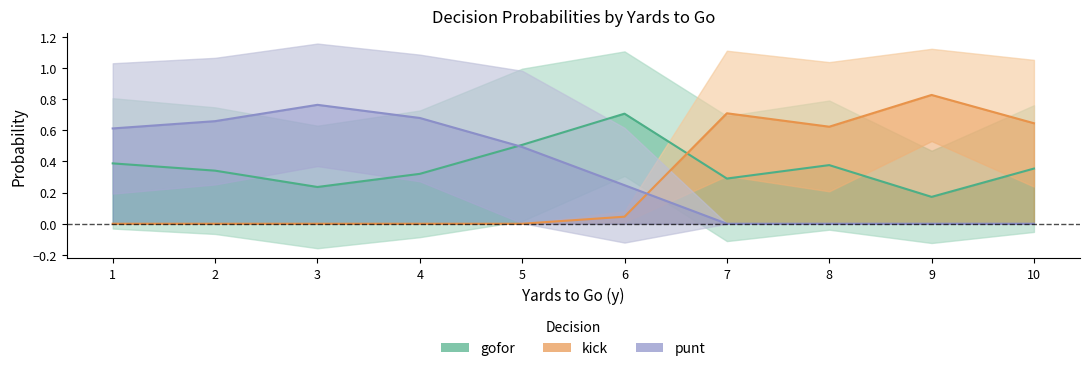

Is the value of kick at 8 greater than the value of gofor at 8?

Yes